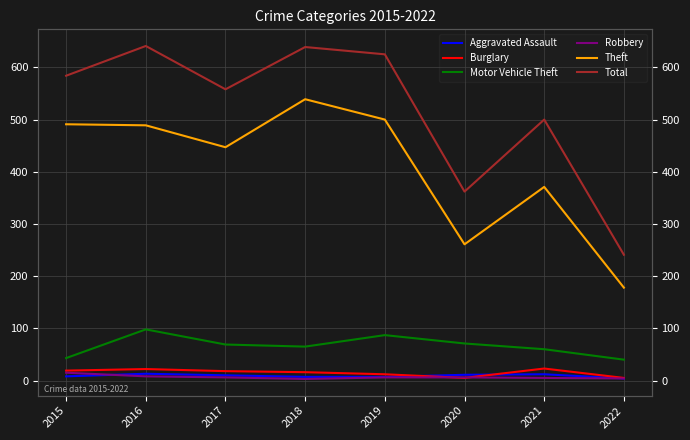

What are all the series names shown in the legend?

Aggravated Assault, Burglary, Motor Vehicle Theft, Robbery, Theft, Total